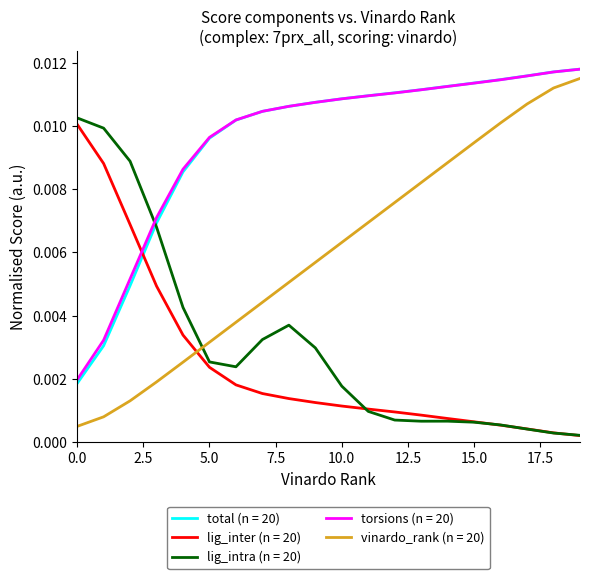

After their last crossing, which series has the higher values: total (n = 20) or lig_intra (n = 20)?

total (n = 20)